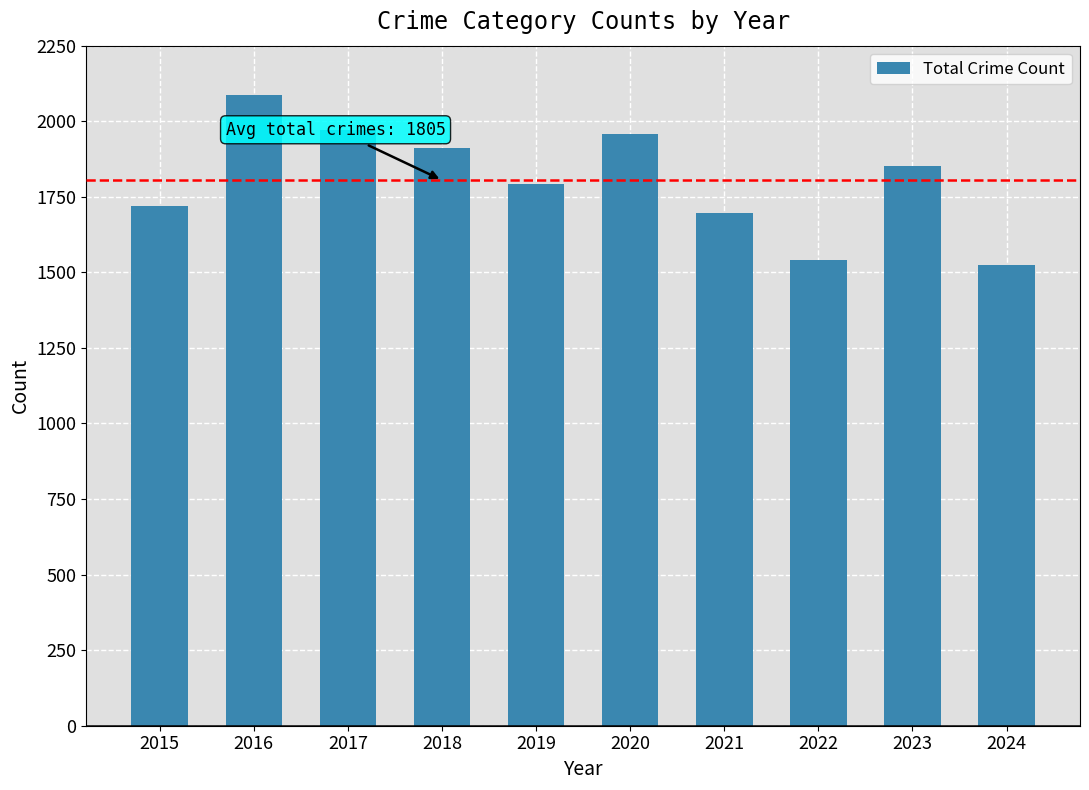

Where is the data nearest to the value 1804?

2019